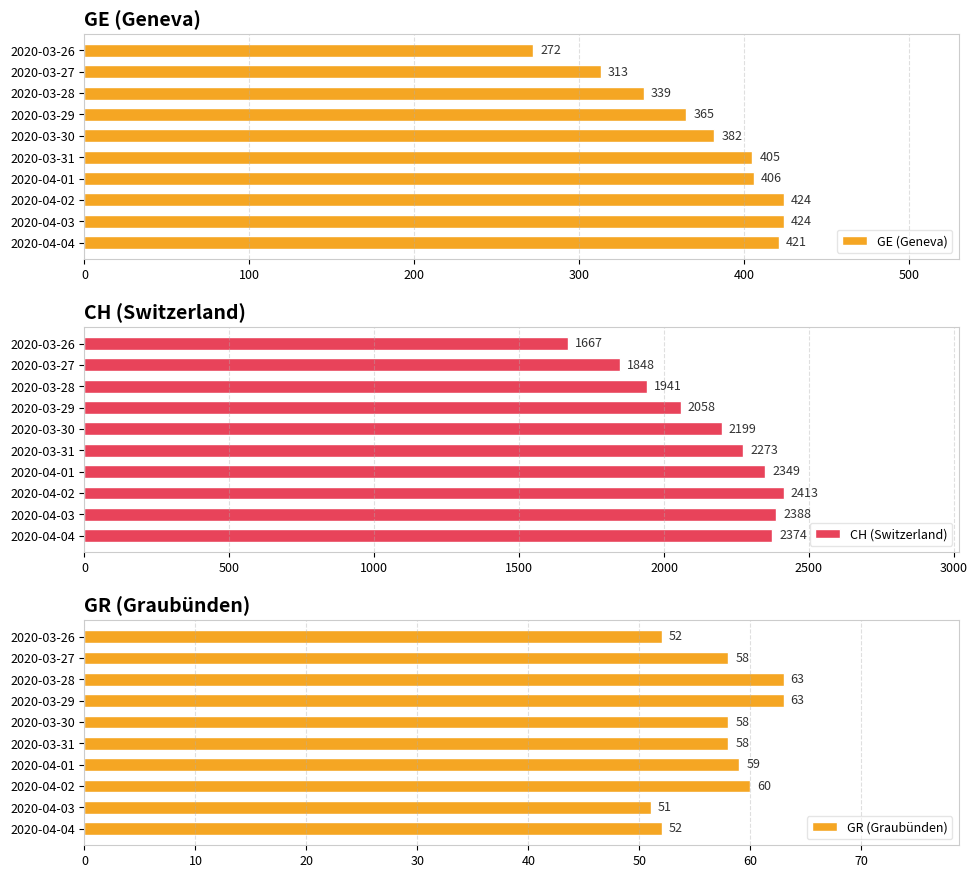

What value does the GE (Geneva) series have at 2020-04-02?

424